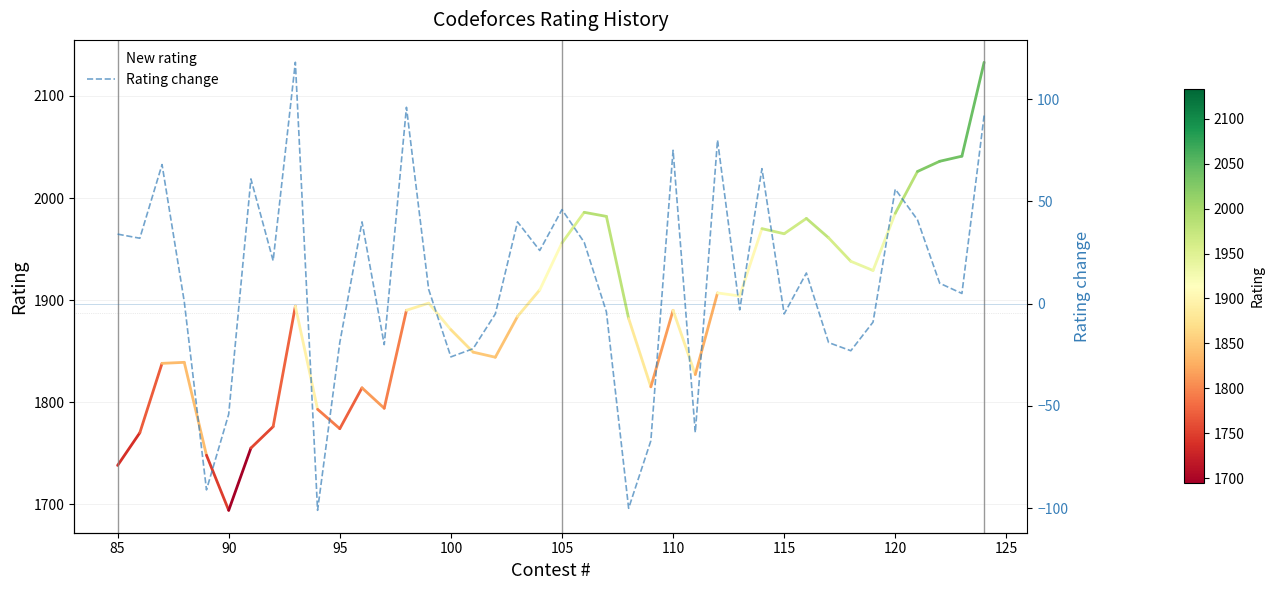

At which label does New rating reach its minimum?

90